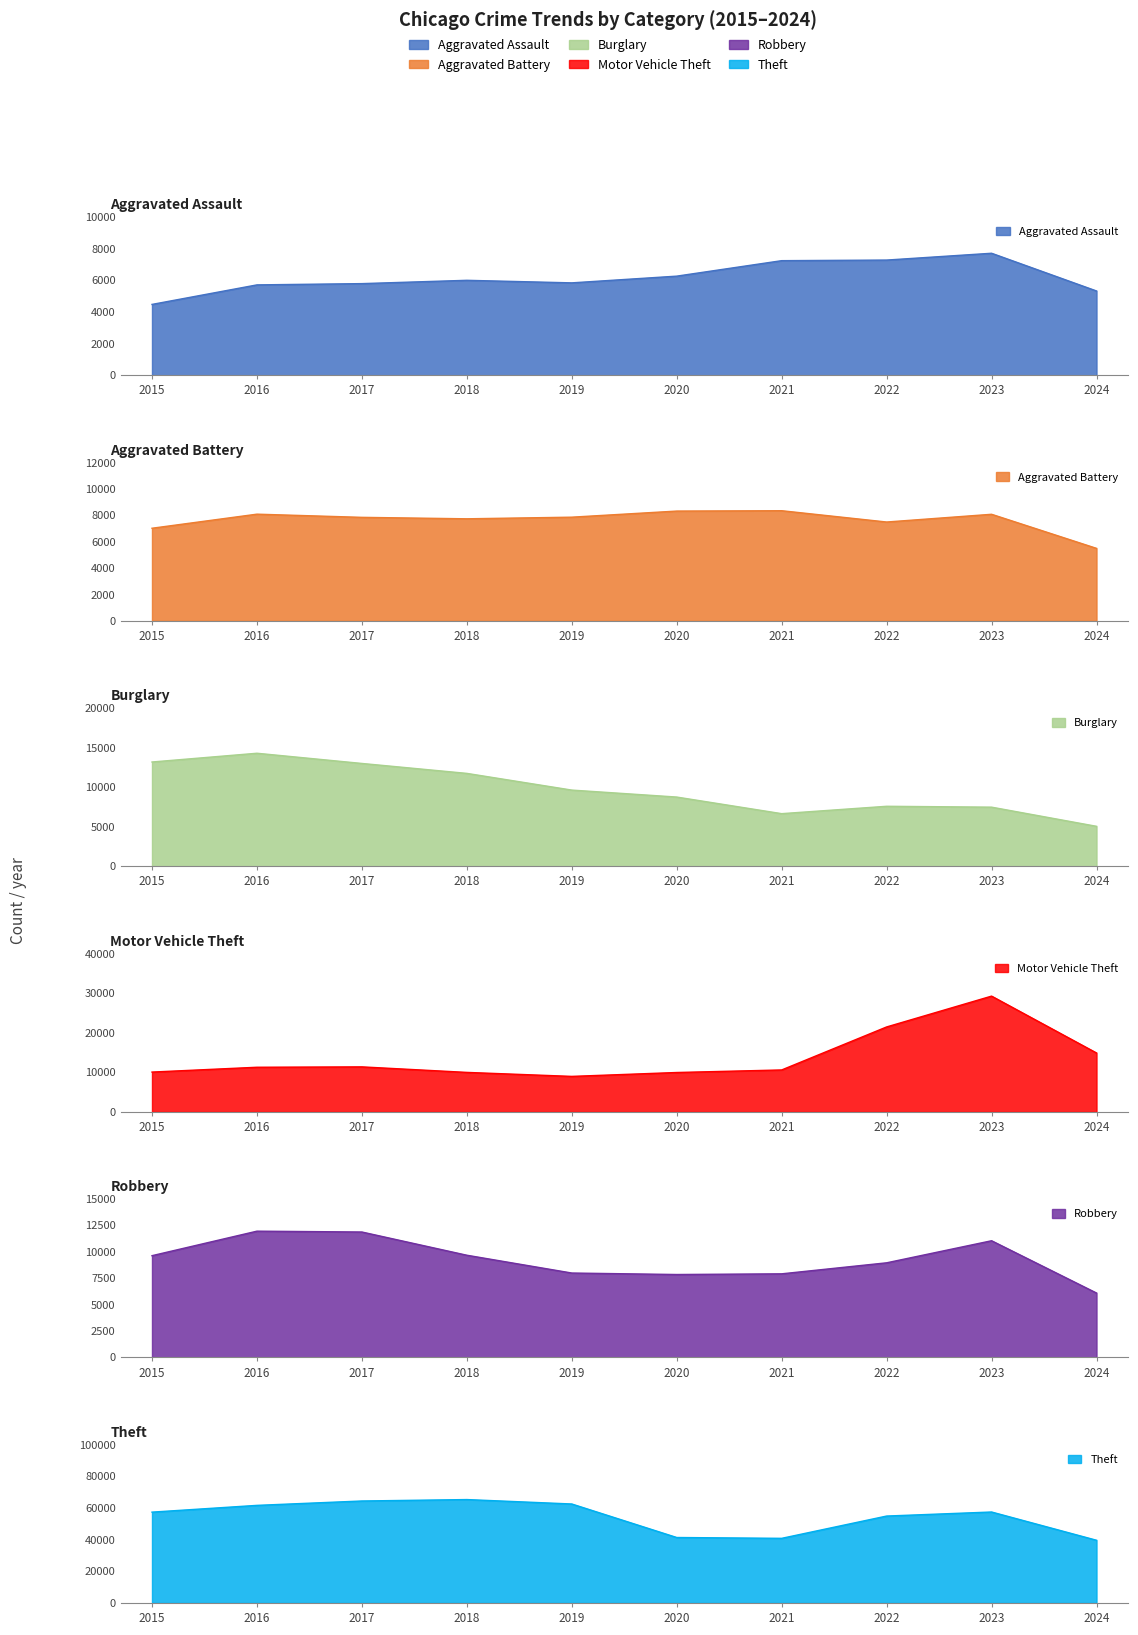

Which series has the largest range (max minus min)?

Theft